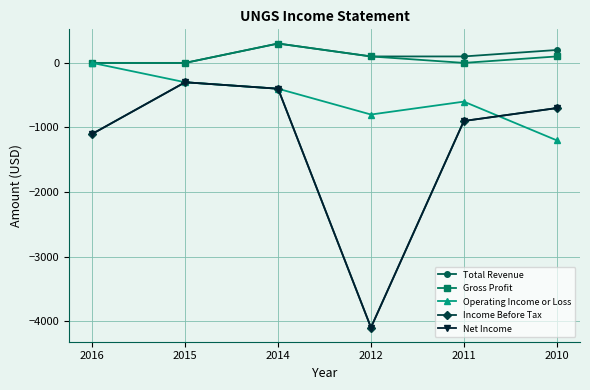

Reading left to right, transcribe all the data shown in this chart.

Total Revenue: 2016=0	2015=0	2014=300	2012=100	2011=100	2010=200
Gross Profit: 2016=0	2015=0	2014=300	2012=100	2011=0	2010=100
Operating Income or Loss: 2016=0	2015=-300	2014=-400	2012=-800	2011=-600	2010=-1200
Income Before Tax: 2016=-1100	2015=-300	2014=-400	2012=-4100	2011=-900	2010=-700
Net Income: 2016=-1100	2015=-300	2014=-400	2012=-4100	2011=-900	2010=-700